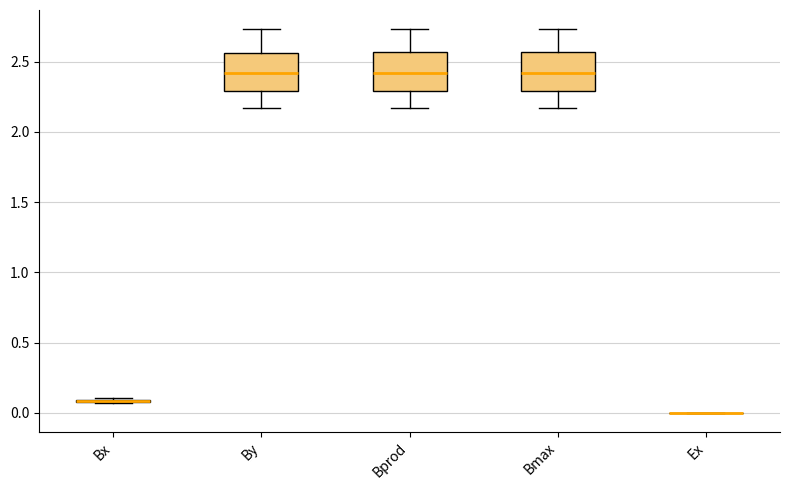

Where does the upper whisker of the box for Bmax end on the y-axis? The values are not printed on the chart, so give them approximately, as read against the axis.

2.75